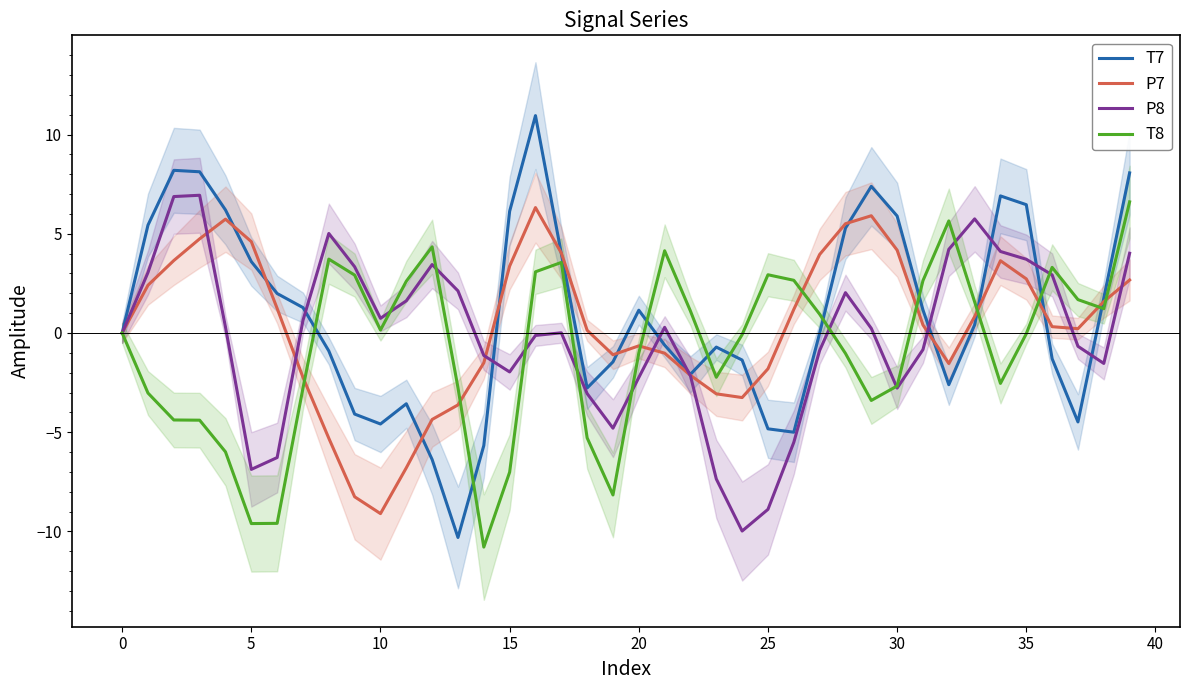

What is the greatest value displayed?

11.0